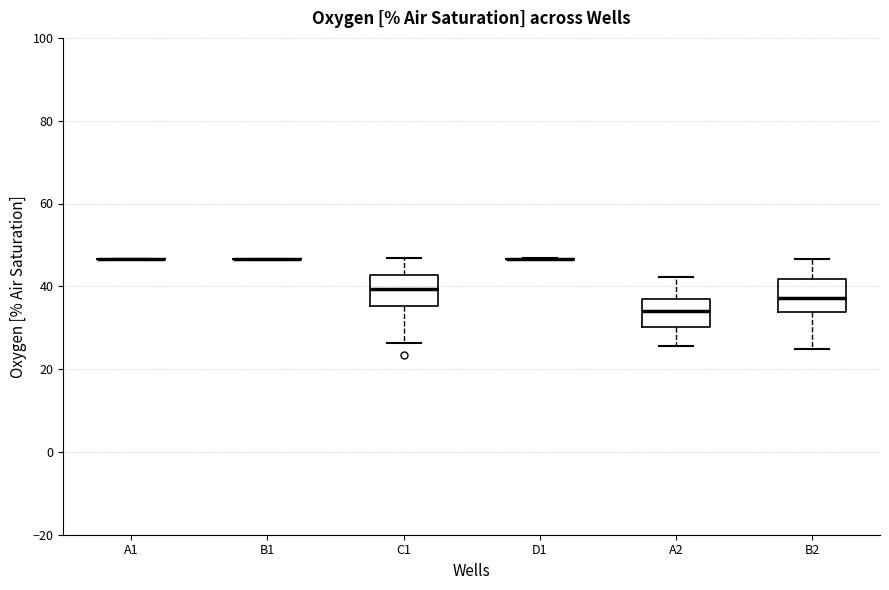

Reading left to right, read every box against the y-axis: the position of its median line, the range the box covers, and the ends of its whiskers. The values are not printed on the chart, so give them approximately, as read against the axis.

A1: box collapsed to a line at 46, whiskers 46 to 46
B1: box collapsed to a line at 46, whiskers 46 to 46
C1: median 40, box 36 to 42, whiskers 26 to 46
D1: box collapsed to a line at 46, whiskers 46 to 46
A2: median 34, box 30 to 38, whiskers 26 to 42
B2: median 38, box 34 to 42, whiskers 24 to 46